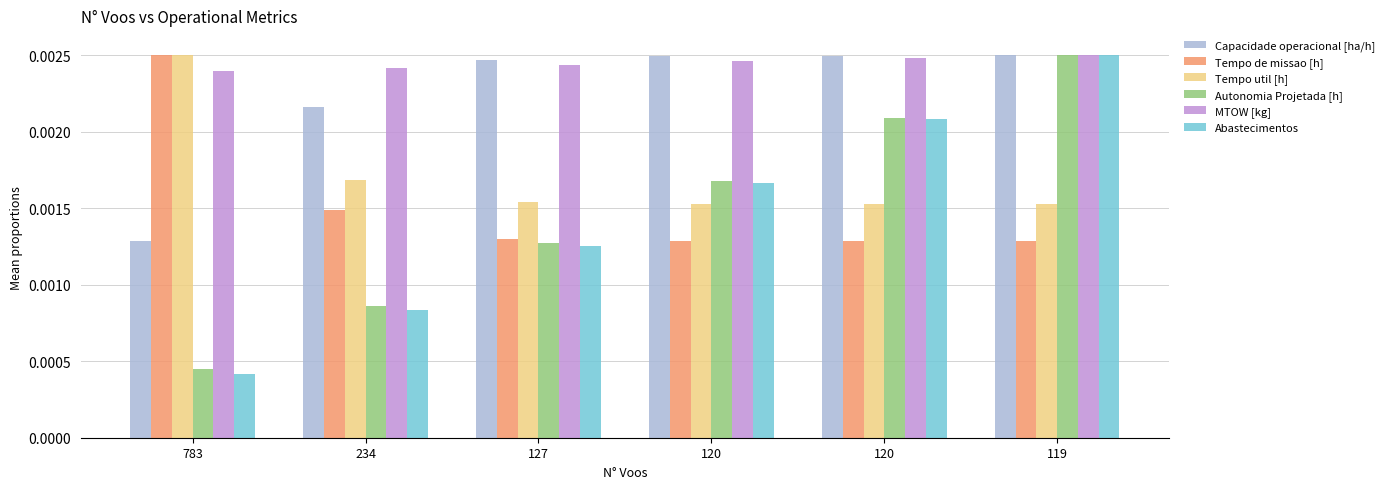

At which category does the chart reach its peak across all series?

119